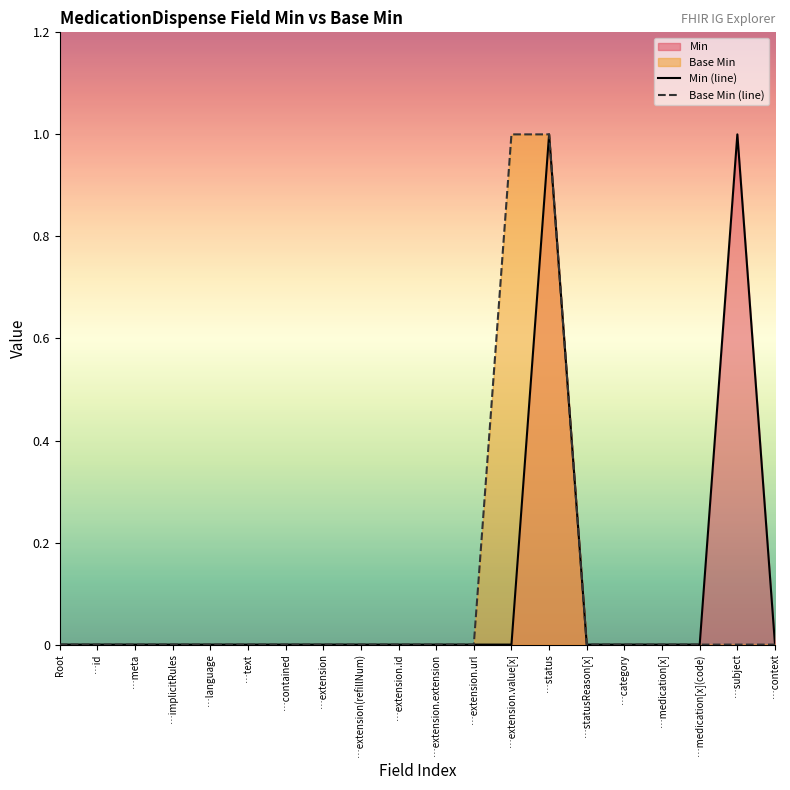

Does the chart display data point markers on the line(s)?

No